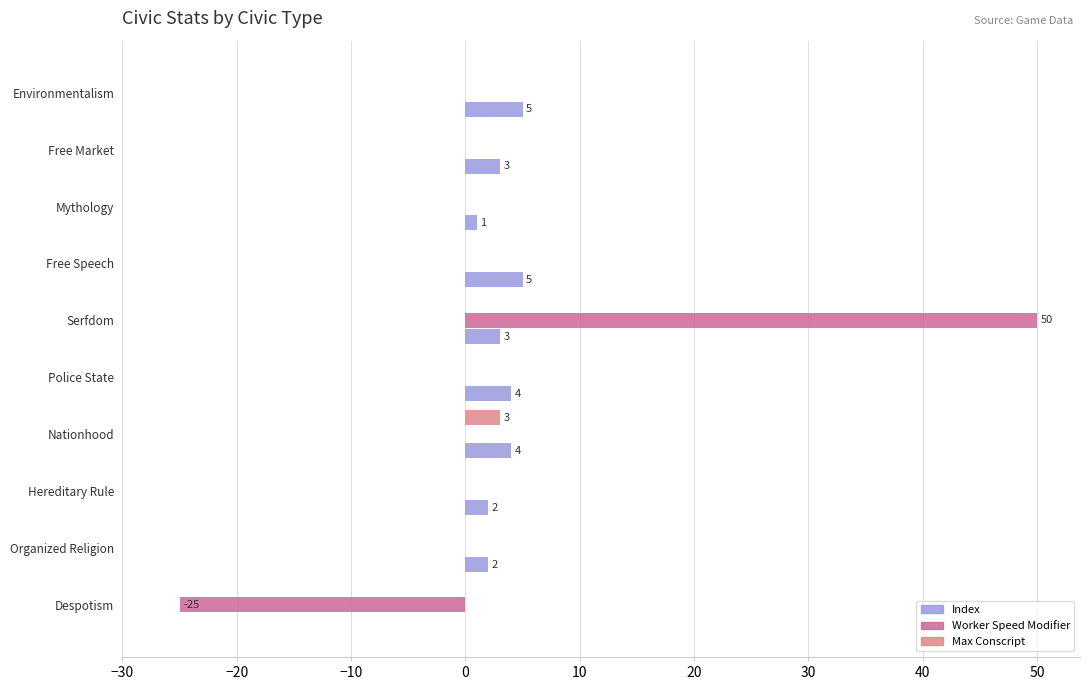

Read the Index value at Free Speech.

5